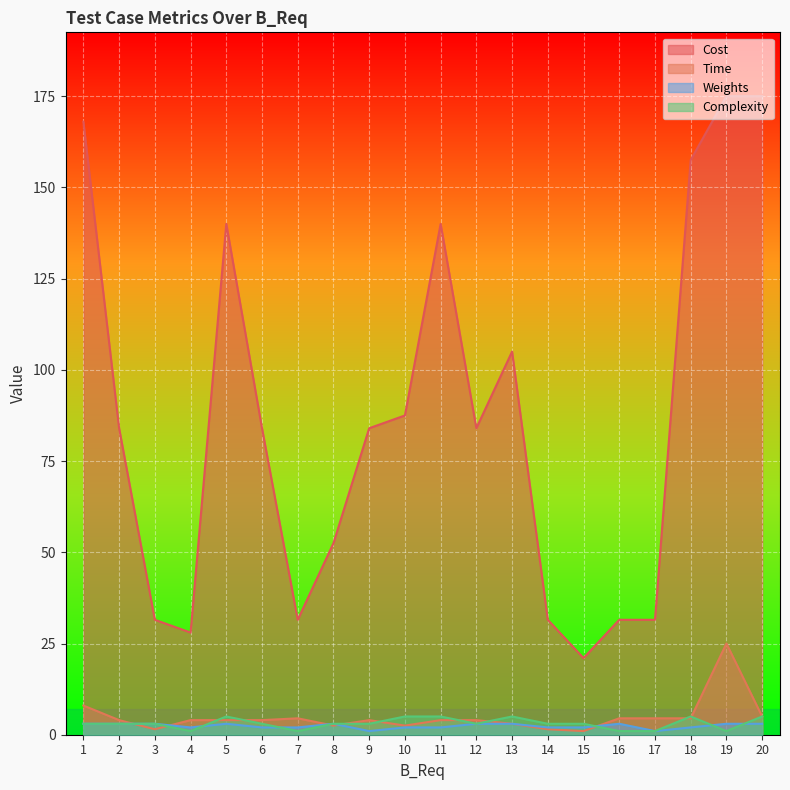

Does the chart display data point markers on the line(s)?

No